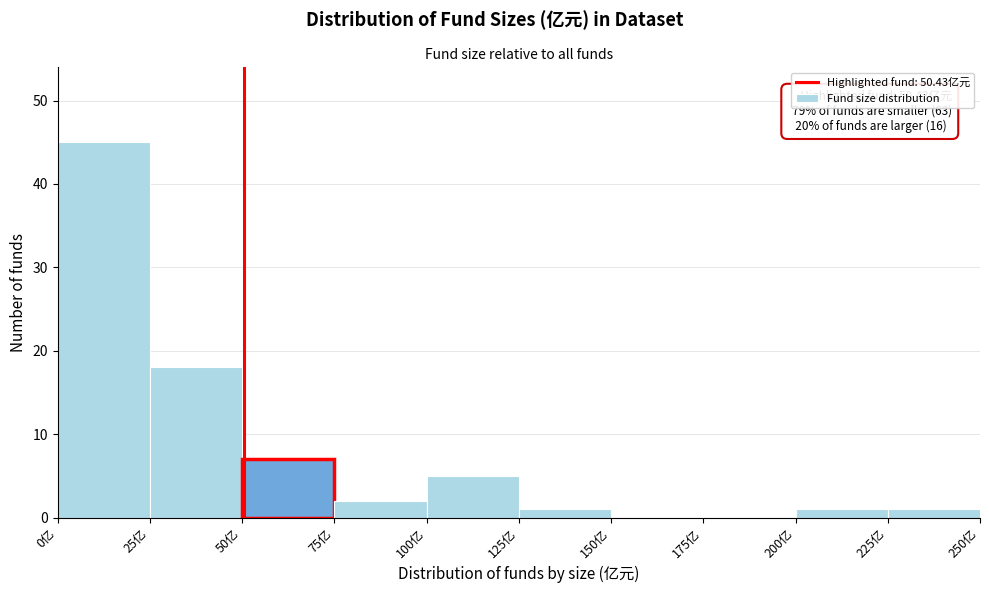

Over which range of the x-axis is the bar tallest?

0 to 25